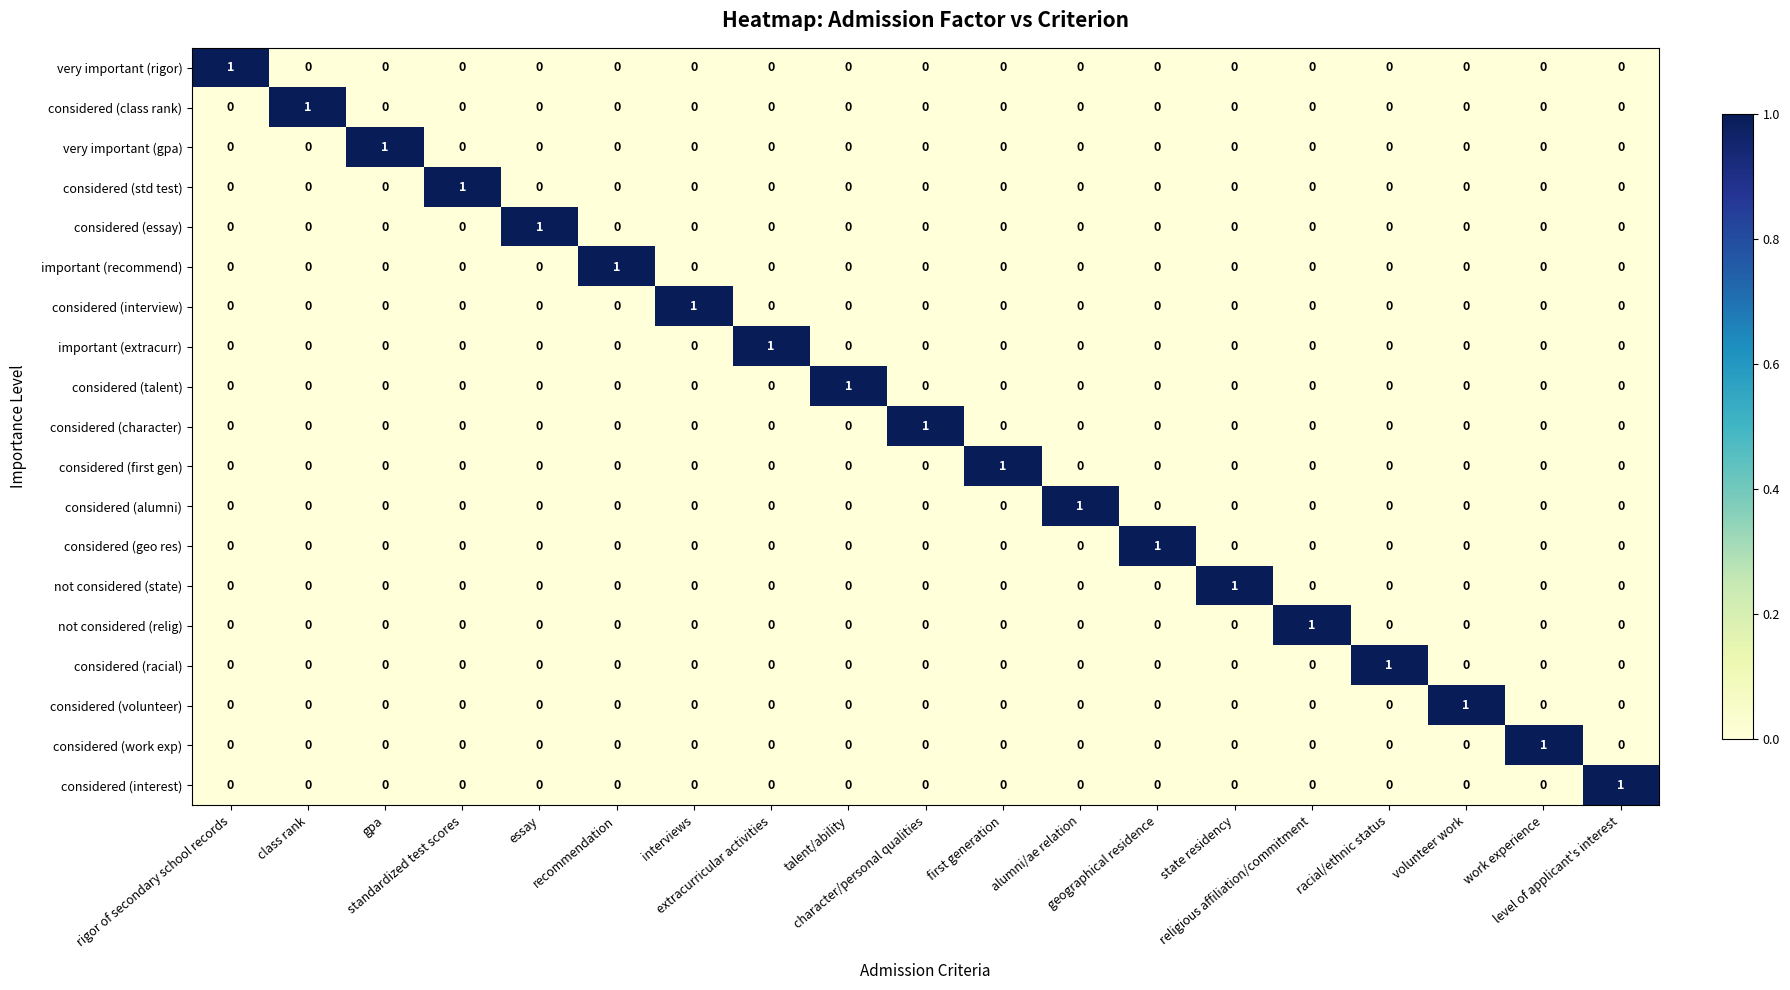

How many considered (volunteer) values are between 0 and 1?

19